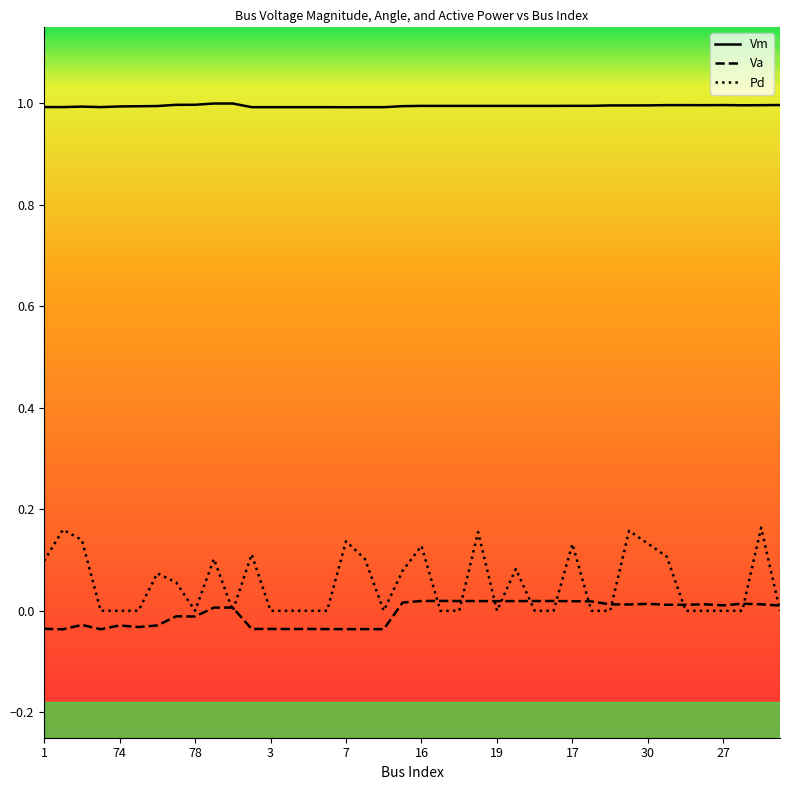

List the series in order of their peak value, lowest first.

Va, Pd, Vm